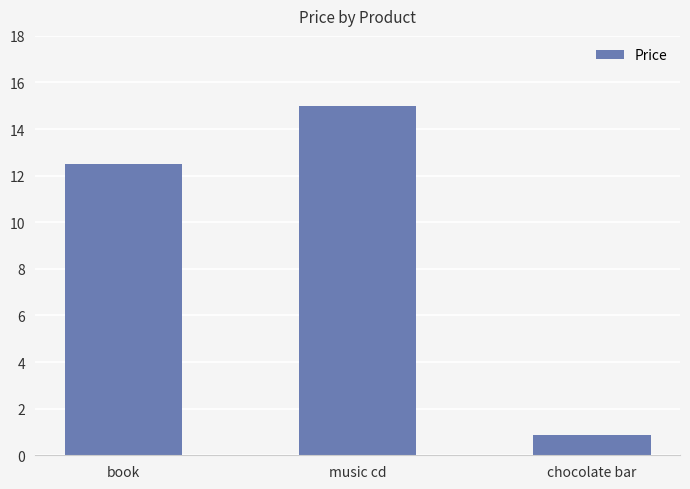

Which has a higher value, music cd or book?

music cd